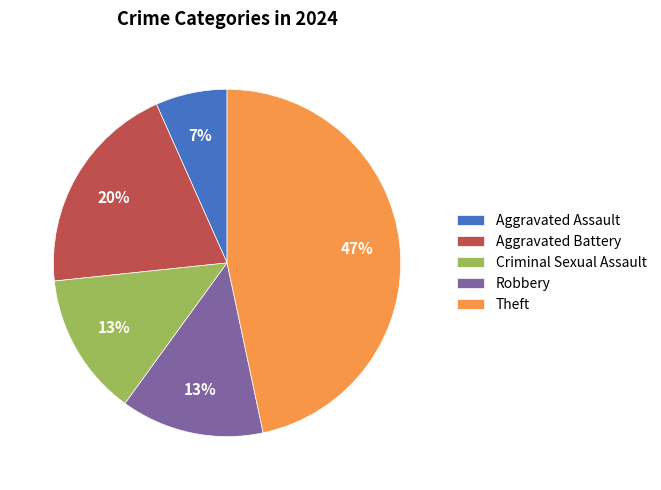

What is the ratio of the value at Aggravated Battery to the value at Robbery?

1.5